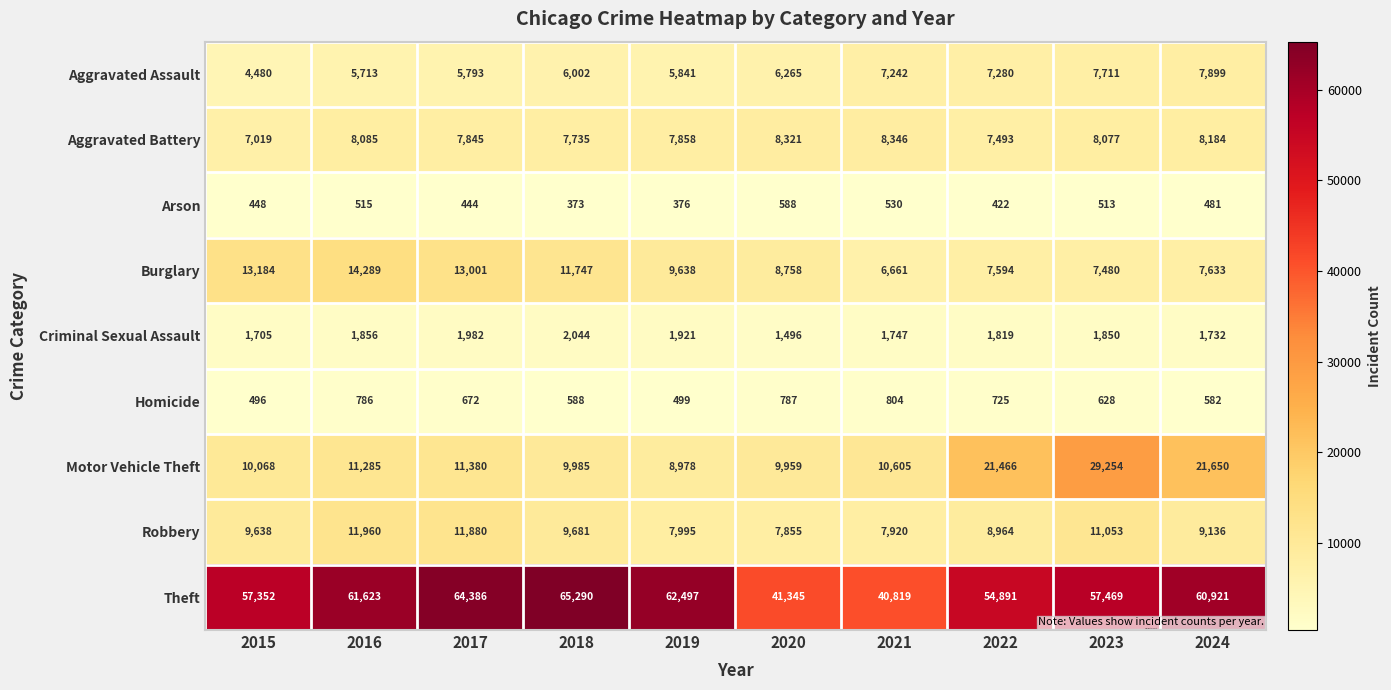

How many distinct data groups are displayed?

9